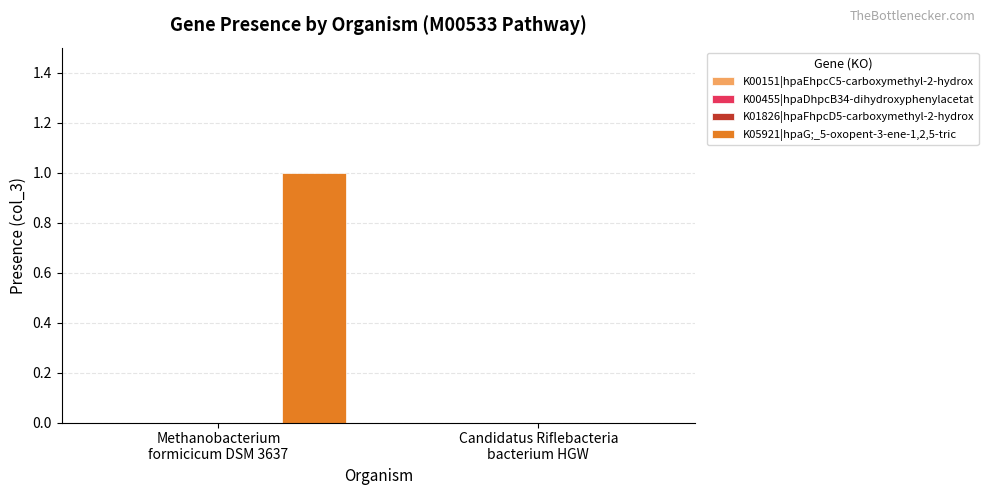

Count the number of data series in this chart.

1